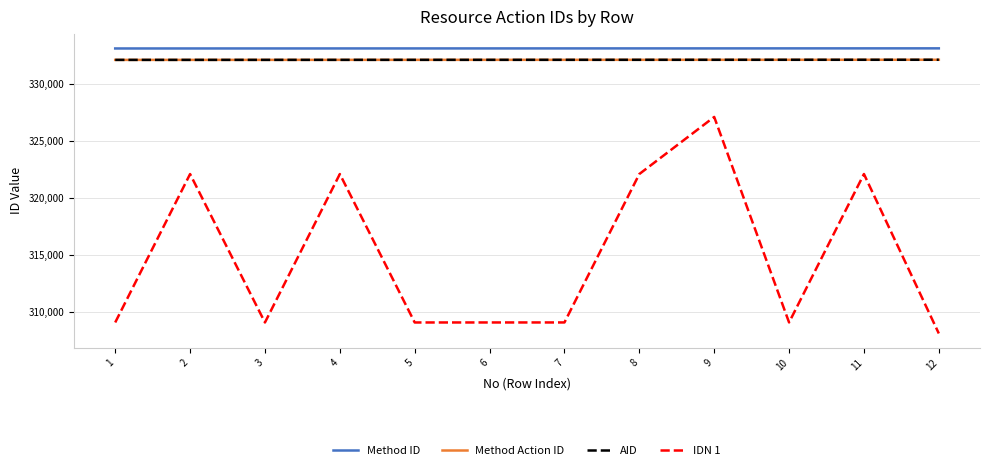

Does the chart have visible grid lines?

Yes